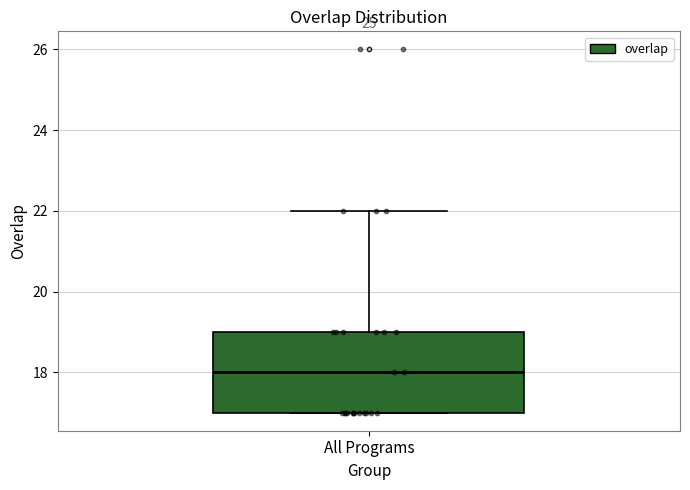

Transcribe this box plot: give where the median line is, the range the box spans, and where the two whiskers end, as read against the y-axis. The values are not printed on the chart, so give them approximately, as read against the axis.

median 18, box 17 to 19, whiskers 17 to 22